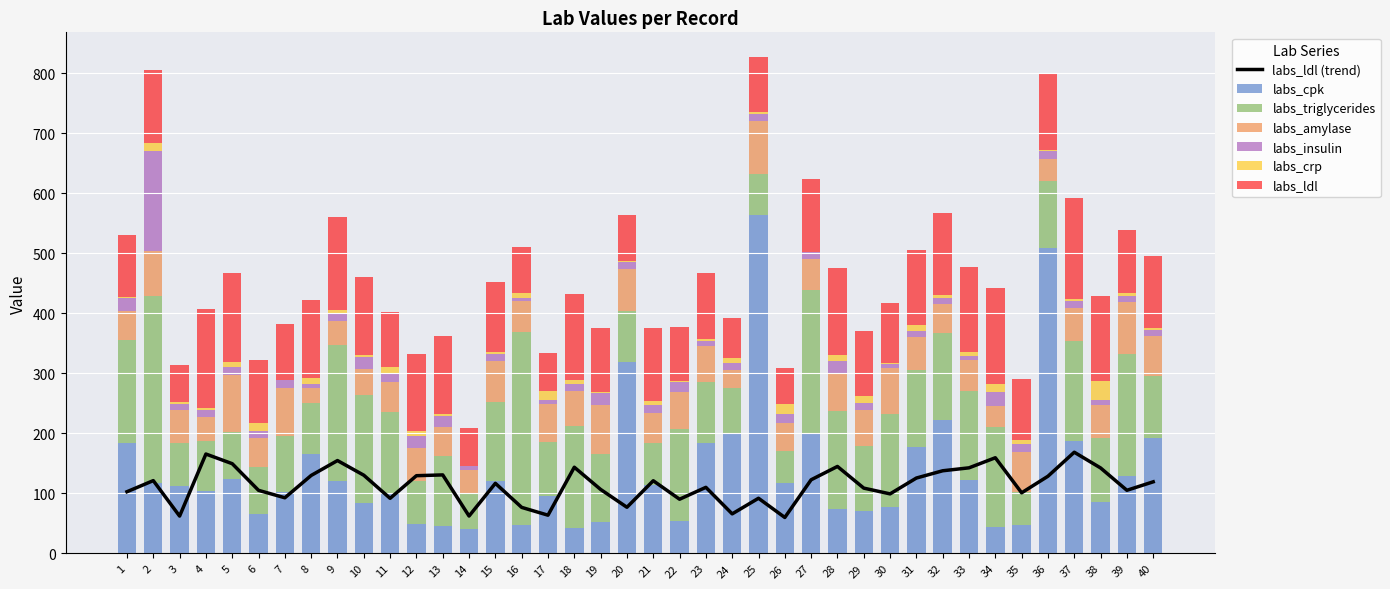

True or false: labs_crp has a value of 2.0 at 22.

False